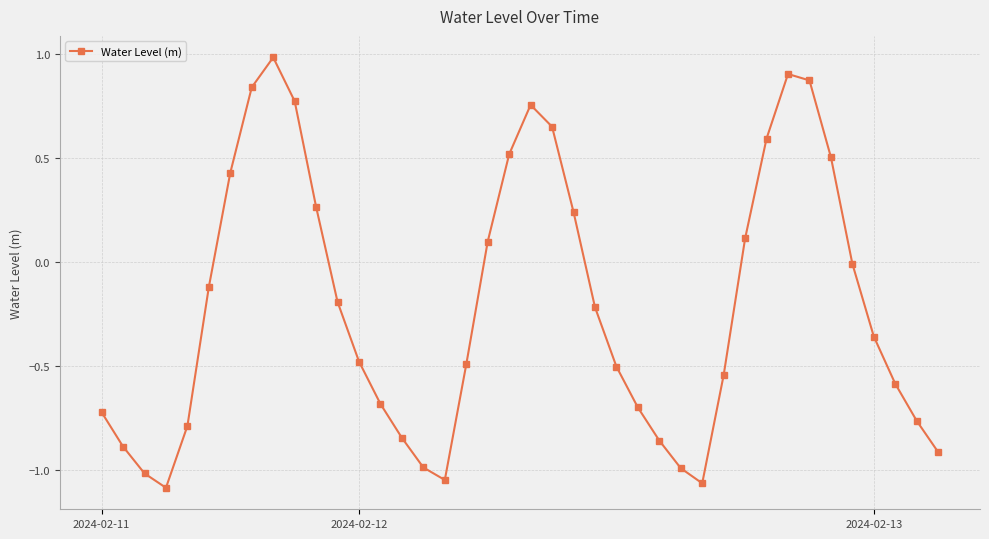

What is the value of the 12th point from the left?

-0.2